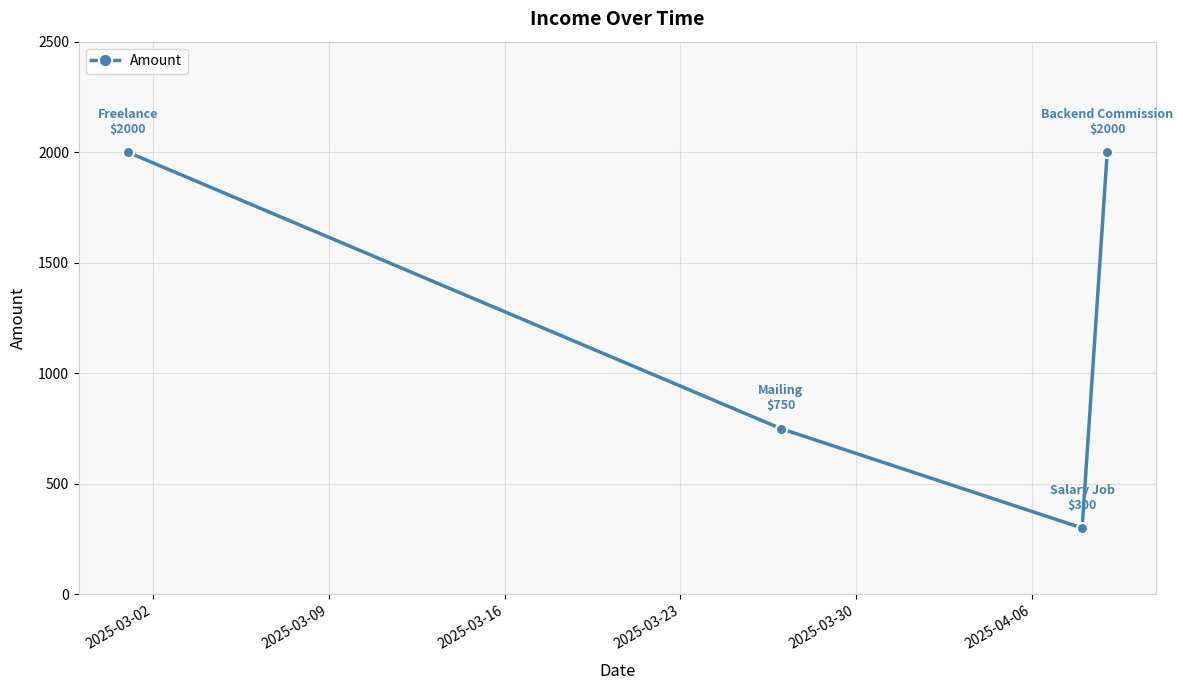

Reading left to right, what are all the values shown in this chart?

2000	750	300	2000